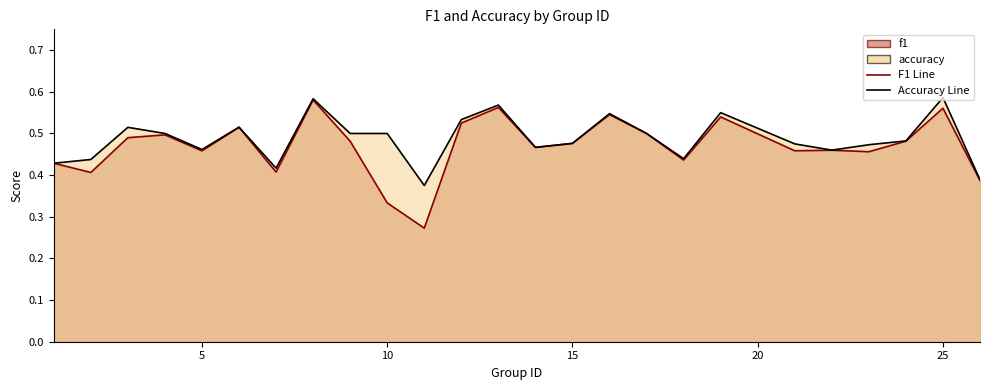

Rank the series by their maximum value, from lowest to highest.

f1, accuracy